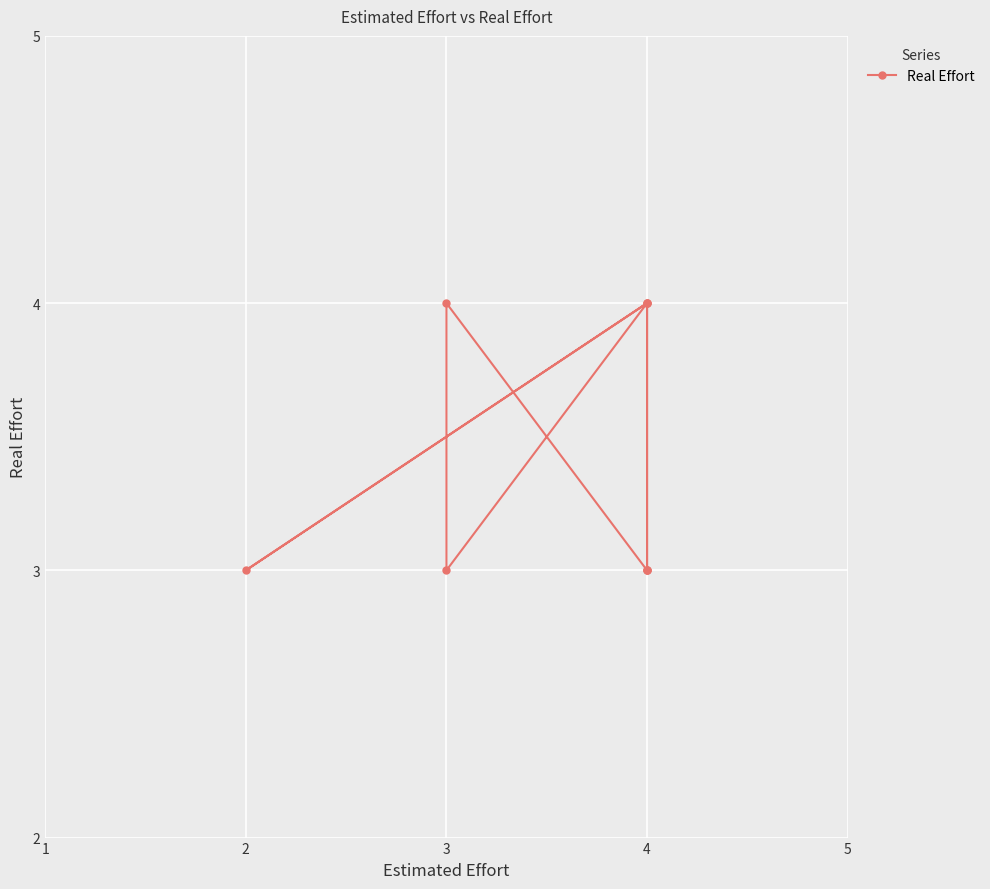

Where is the data nearest to the value 3?

2